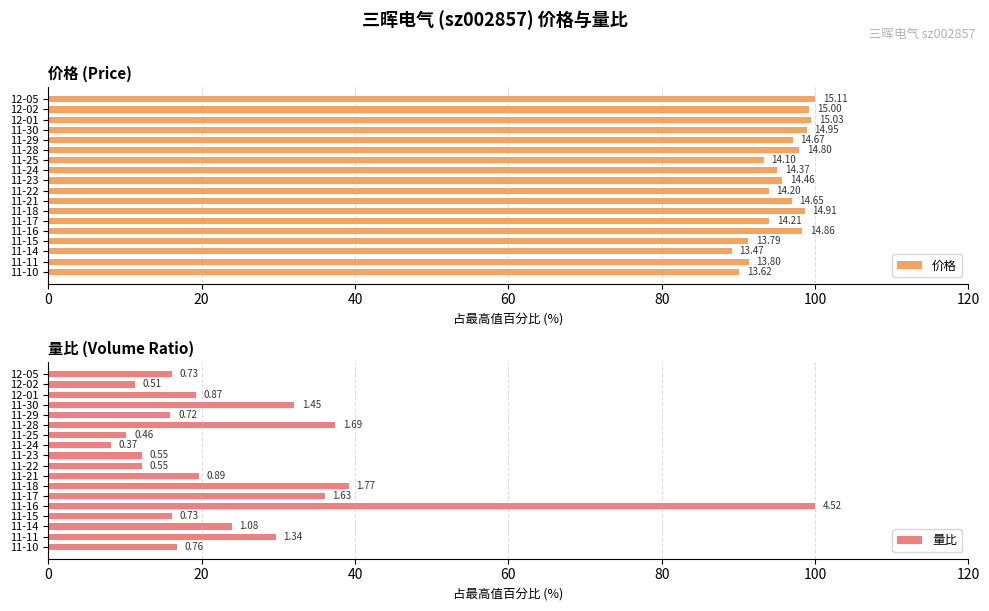

What is the difference between the second highest and second lowest values in the 量比 series?

29.0